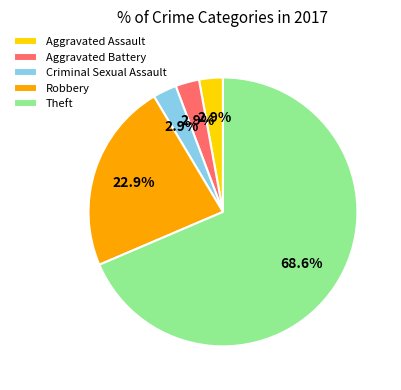

To the nearest percent, what is the difference between the Criminal Sexual Assault and Theft slice percentages?

66%